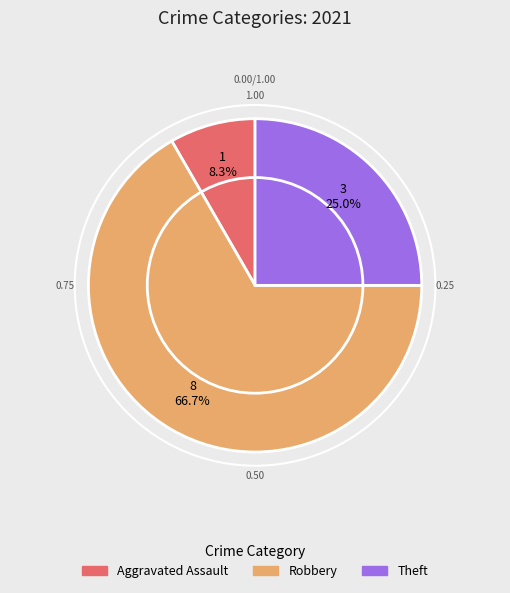

To the nearest percent, what is the average slice percentage?

33%